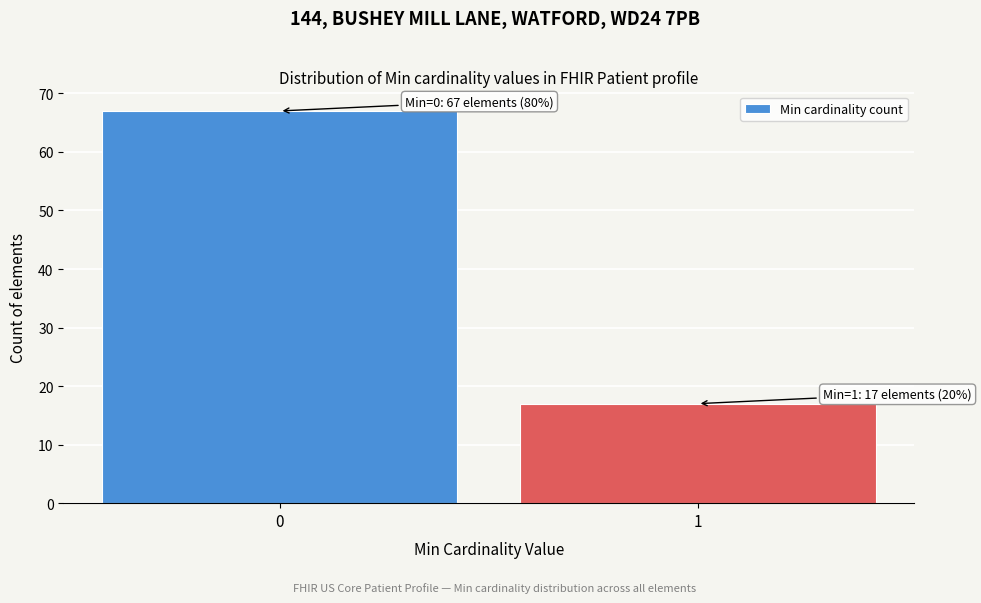

Reading left to right, transcribe all the data shown in this chart.

0=67	1=17